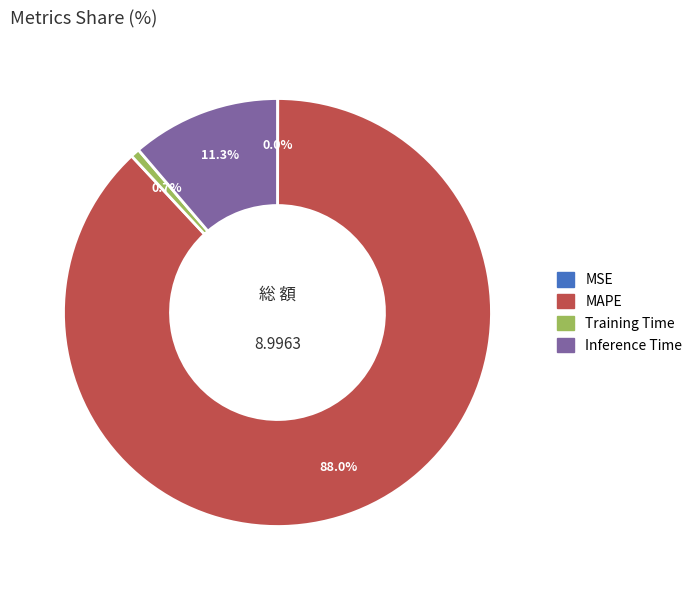

Does Inference Time account for over 50% of the chart?

No